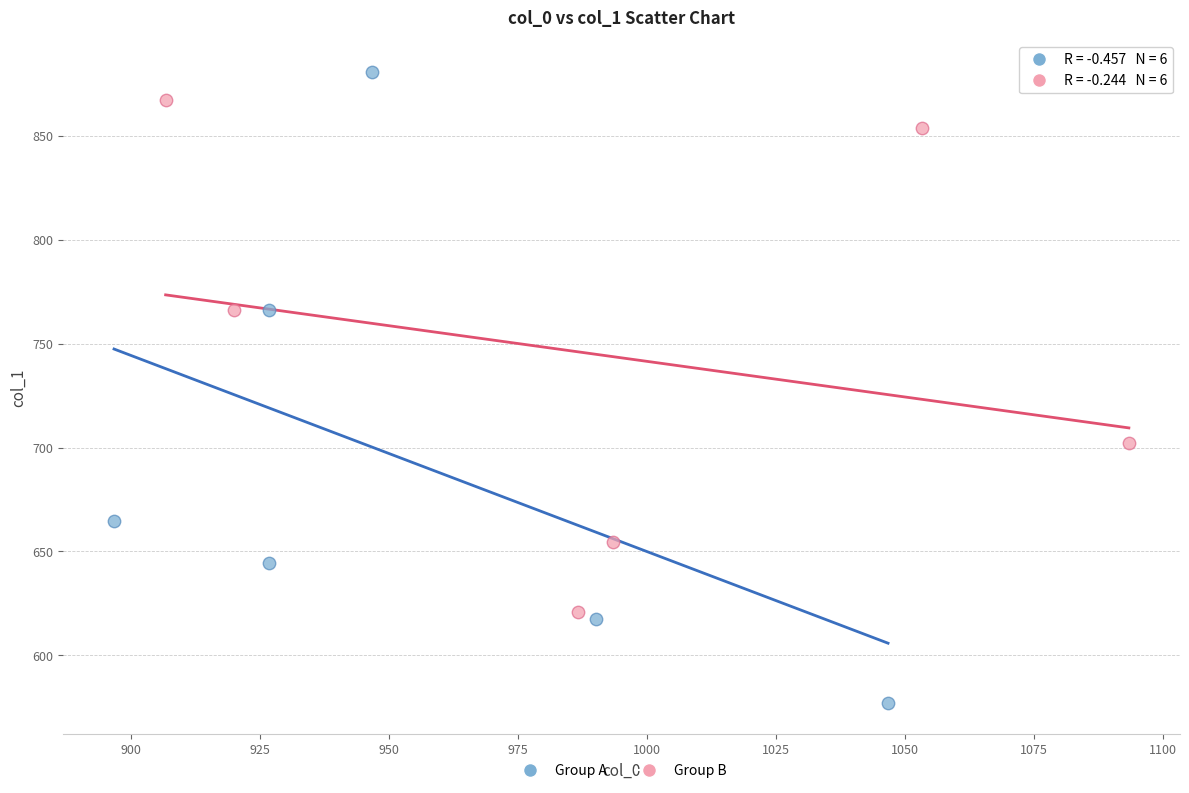

What are all the series names shown in the legend?

Group A, Group B